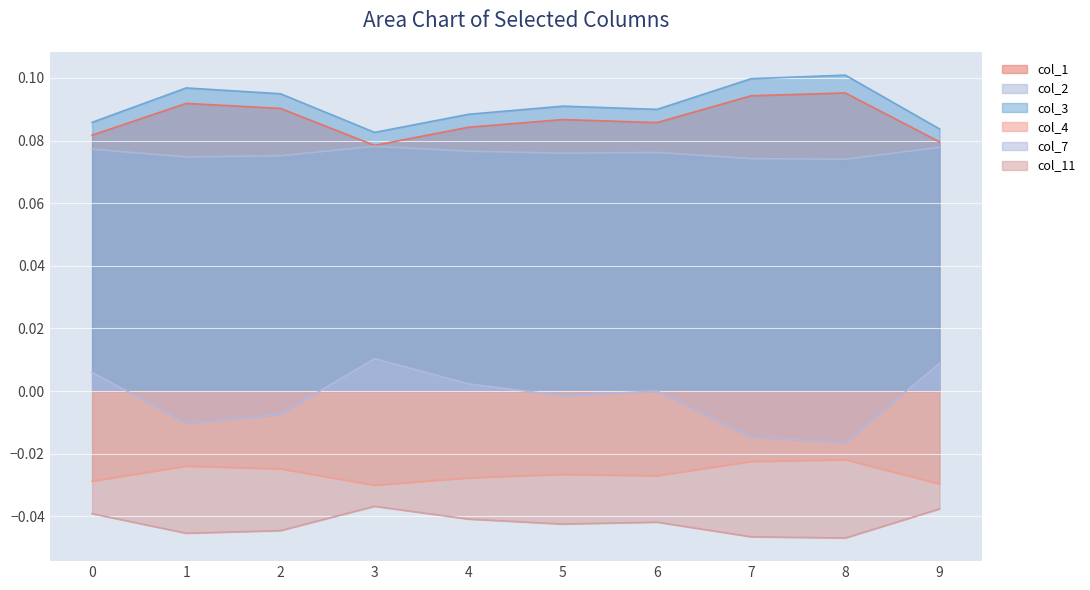

What is the sum of all col_2 values?

0.8